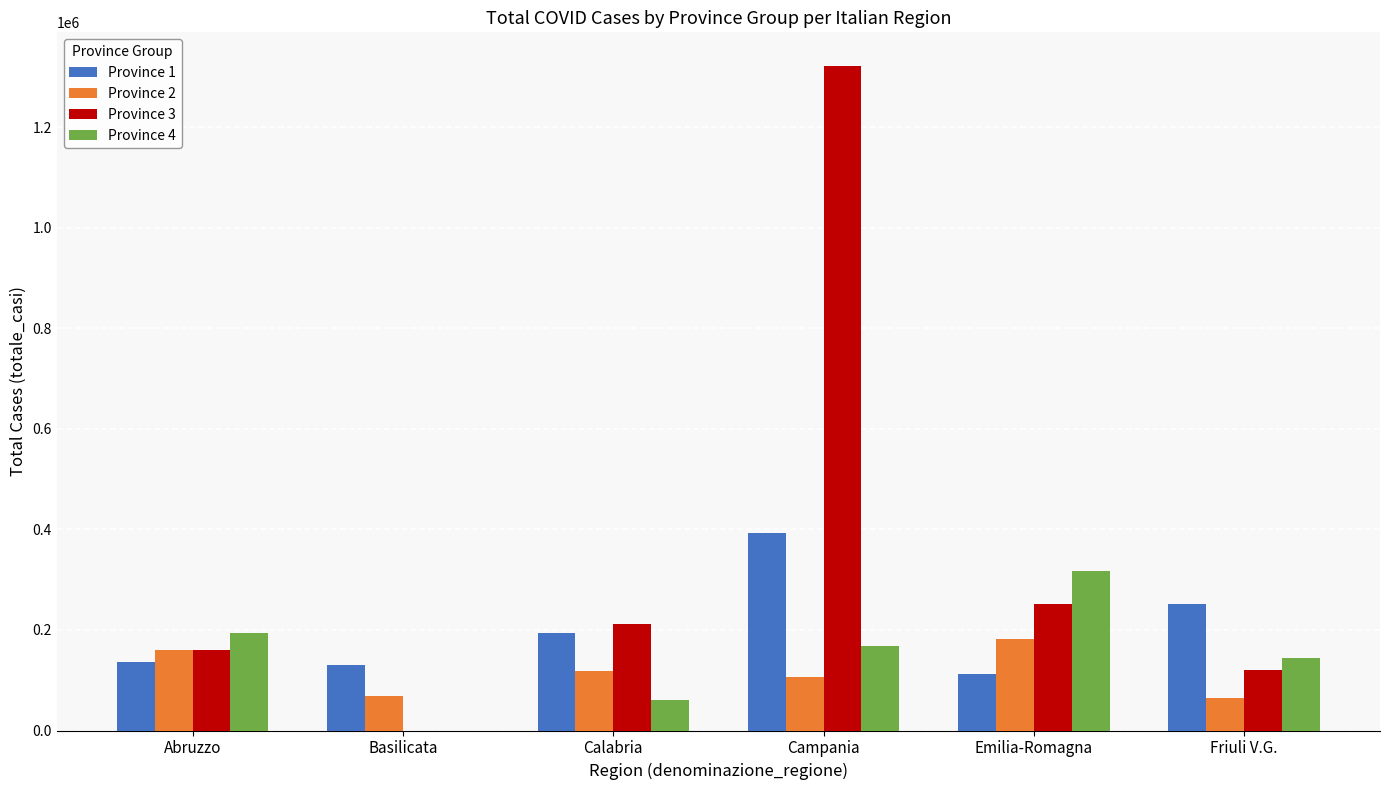

What is the difference between the Province 4 values at Campania and Basilicata?

169051